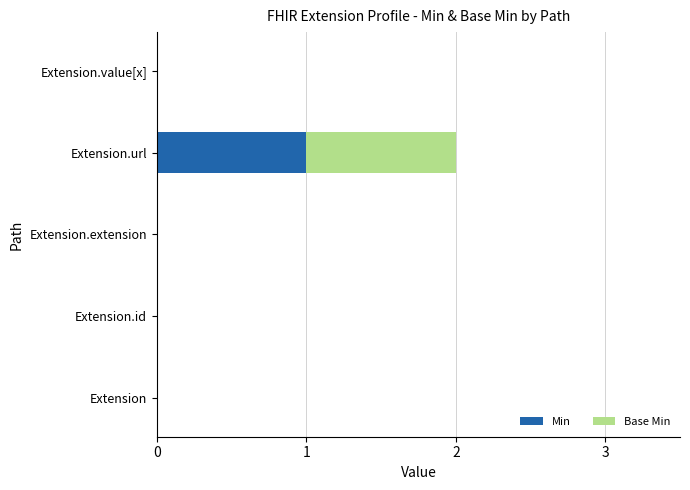

The value of Min at Extension is -1. True or false?

False